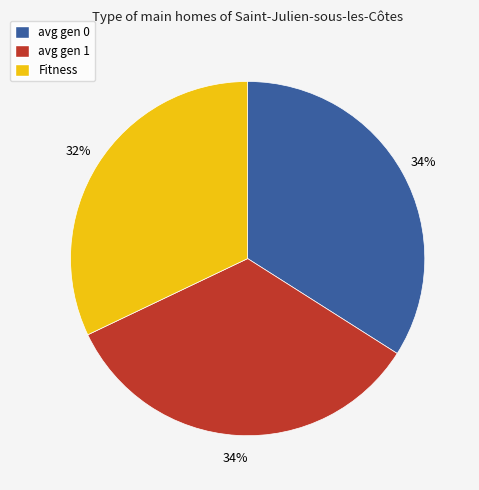

What percentage is the avg gen 1 slice, to the nearest percent?

34%